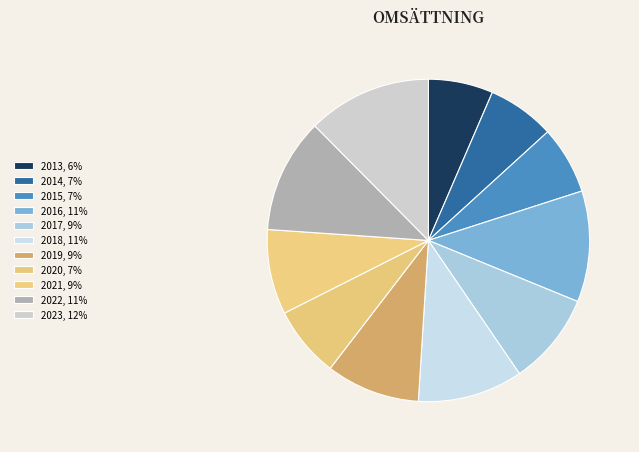

True or false: 2019 accounts for 24% of the total.

False